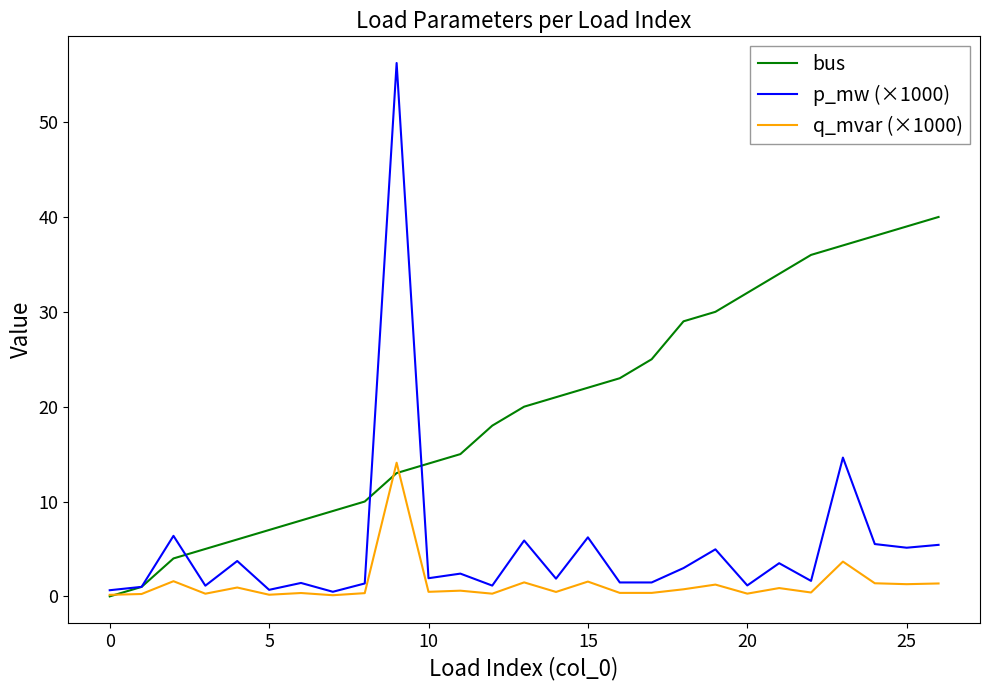

Rank the series by their average value, from lowest to highest.

q_mvar (×1000), p_mw (×1000), bus